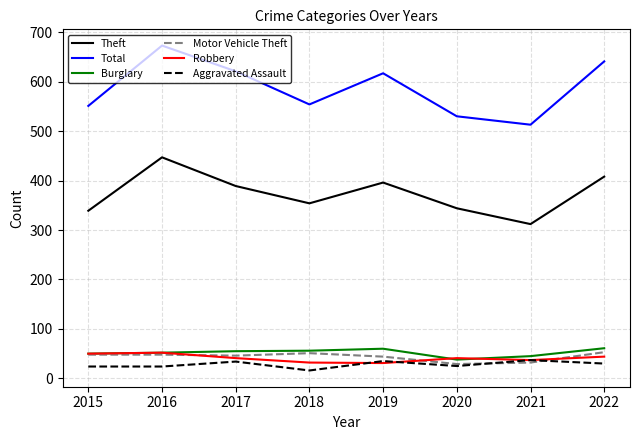

At which category is the sum across all series the highest?

2016